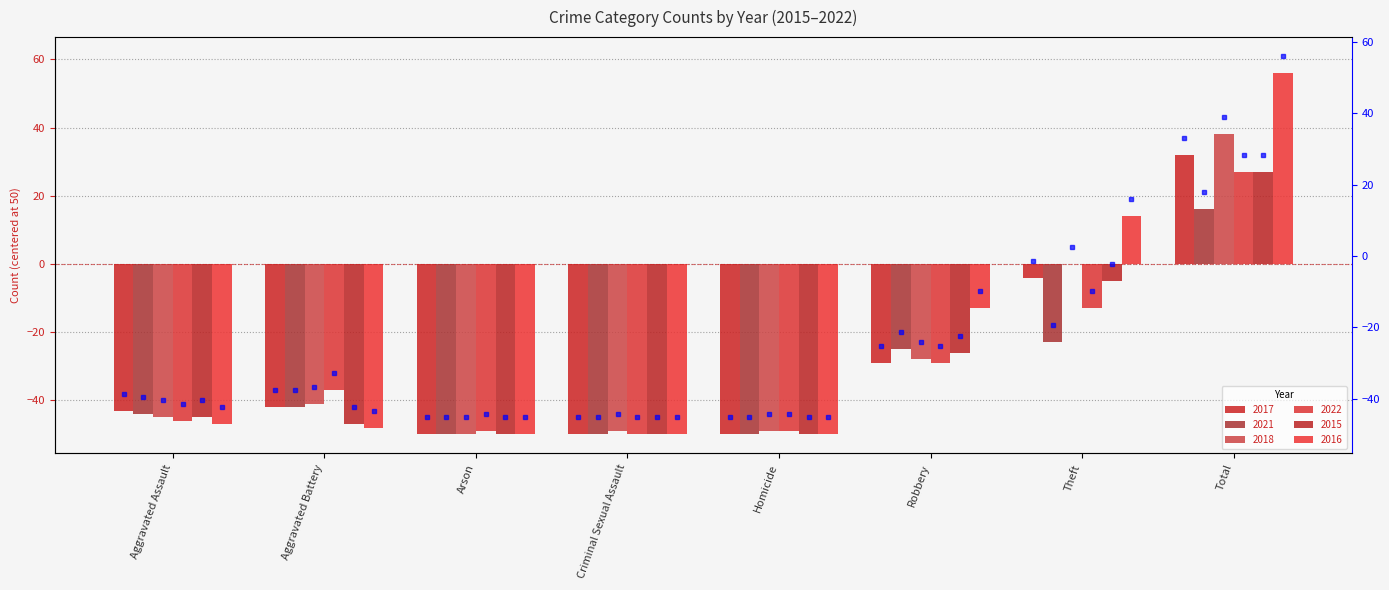

What is the sum of all 2016 values?

-188